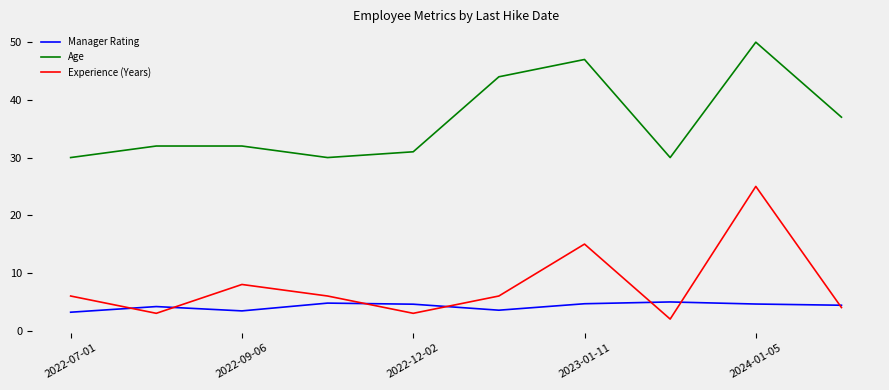

True or false: Age and Manager Rating intersect in this chart.

False